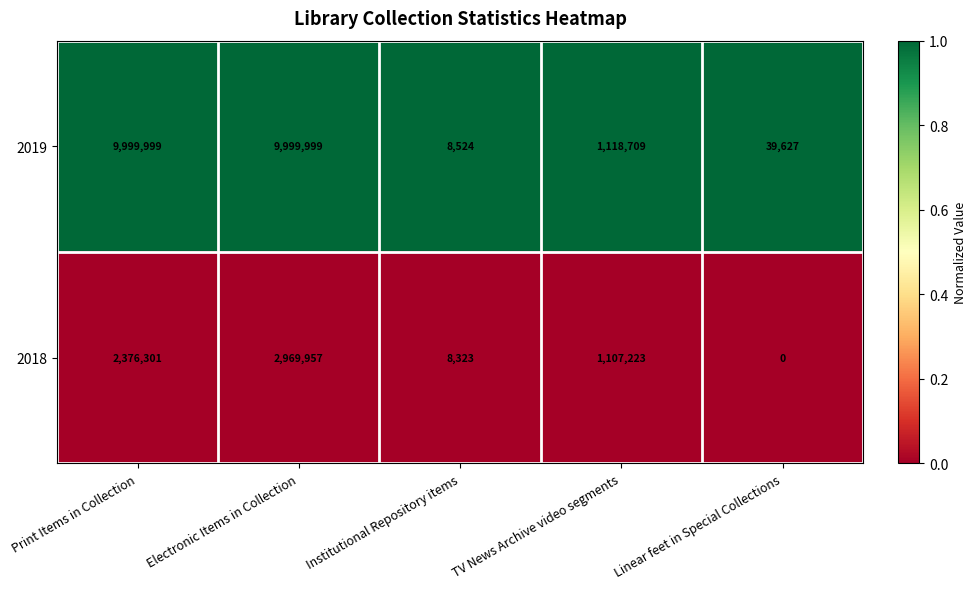

Which series changed the most between TV News Archive video segments and Linear feet in Special Collections?

2018